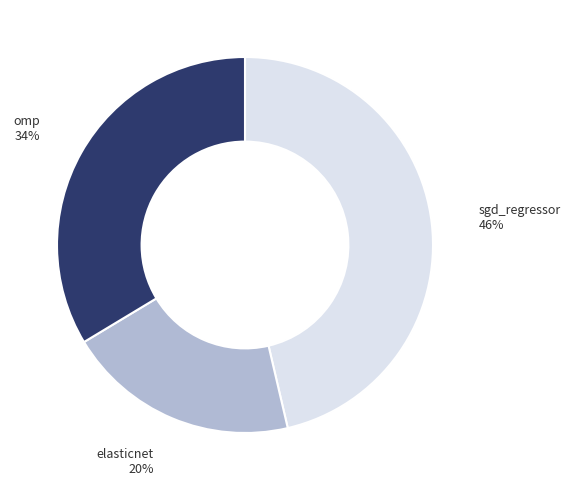

Do omp and elasticnet together represent more than half of the pie?

Yes